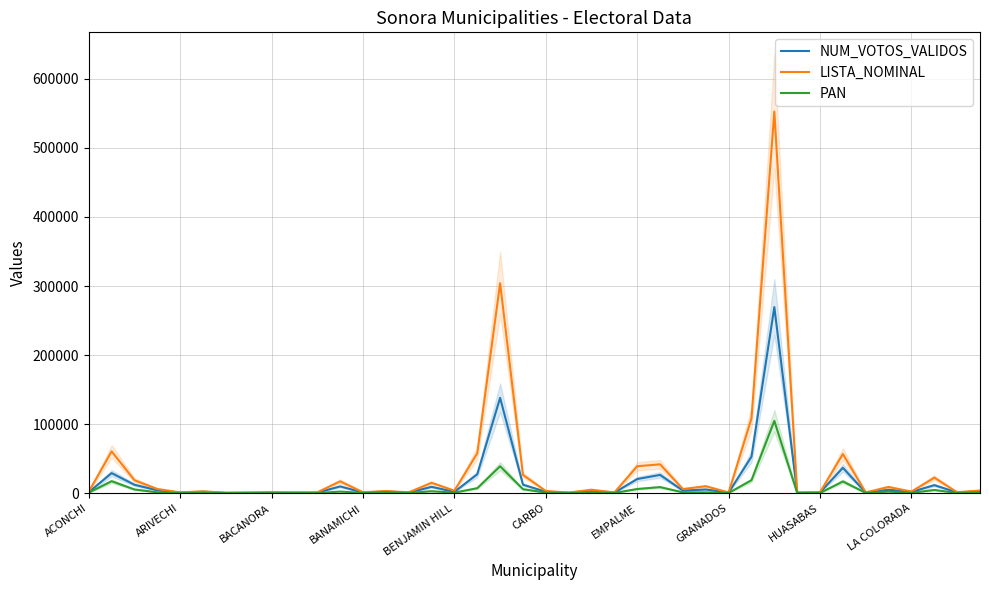

Is it true that PAN equals 922 at 39?

False